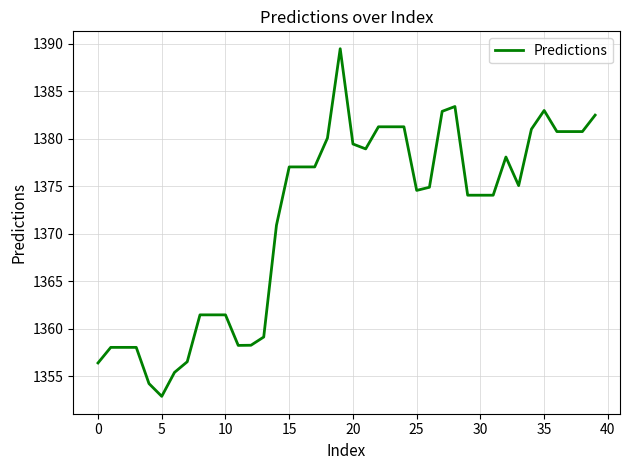

What is the maximum value shown in the chart?

1389.5